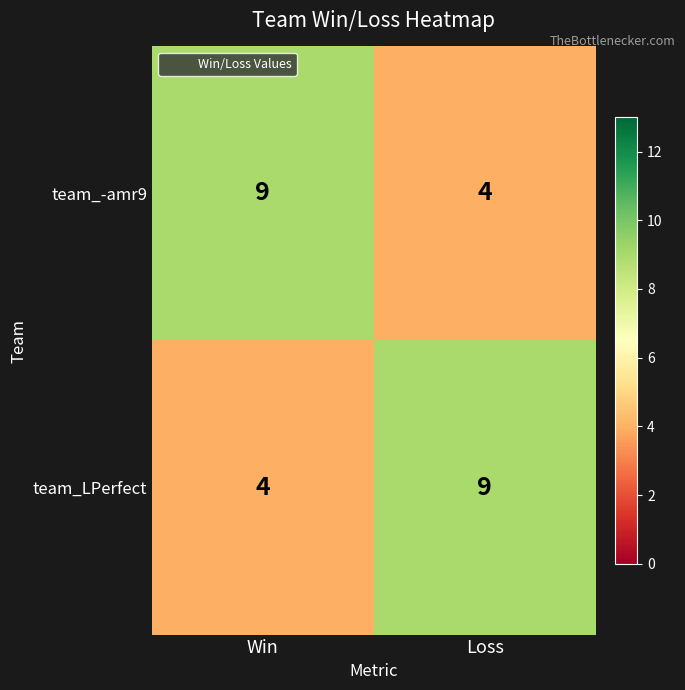

Reading left to right, list all the values displayed in this chart.

team_-amr9: 9	4
team_LPerfect: 4	9